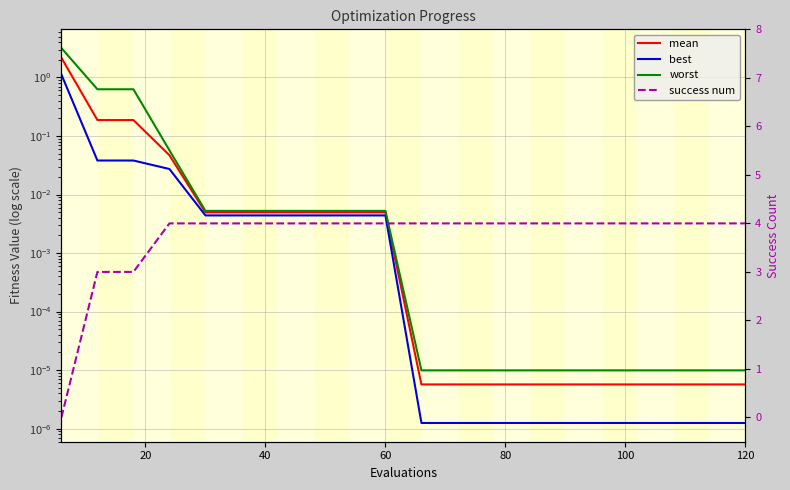

What is the greatest value displayed?

4.0